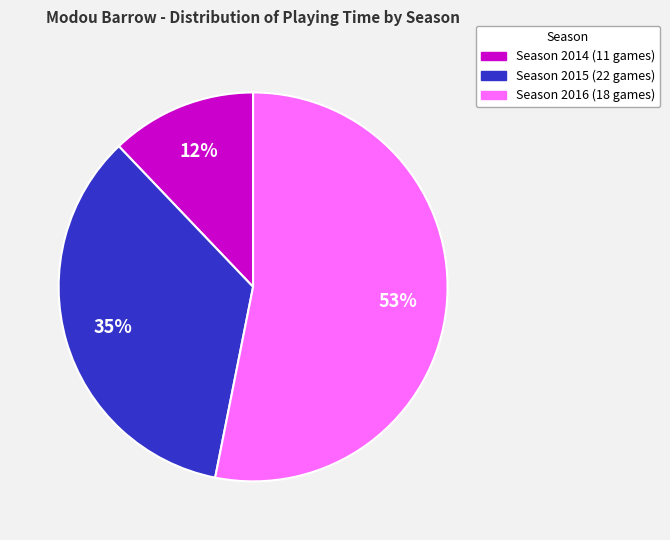

Approximately how many times larger is the value at Season 2014 (11 games) compared to Season 2015 (22 games)?

0.3